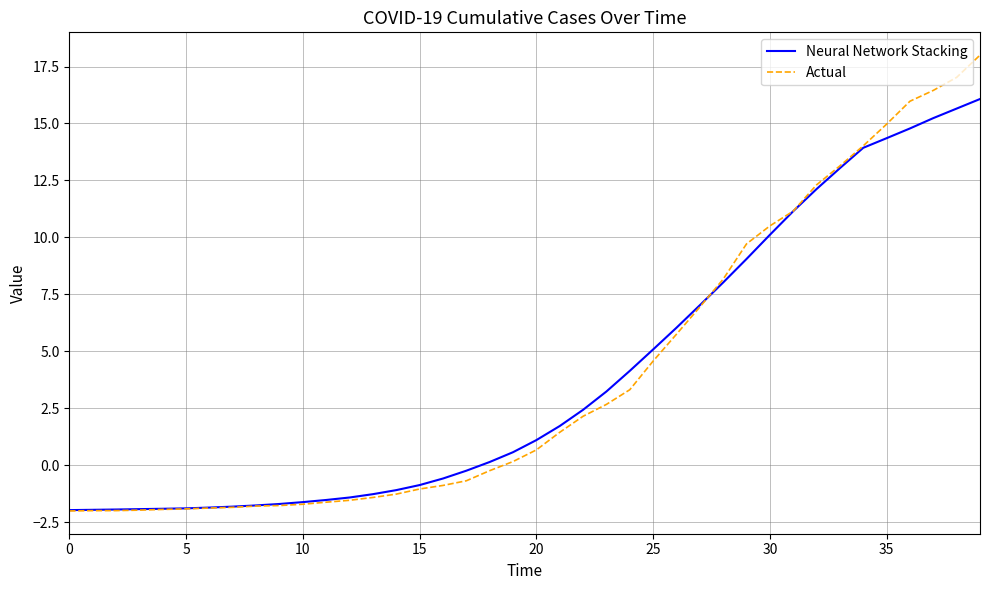

Which series has the widest spread of values?

Actual